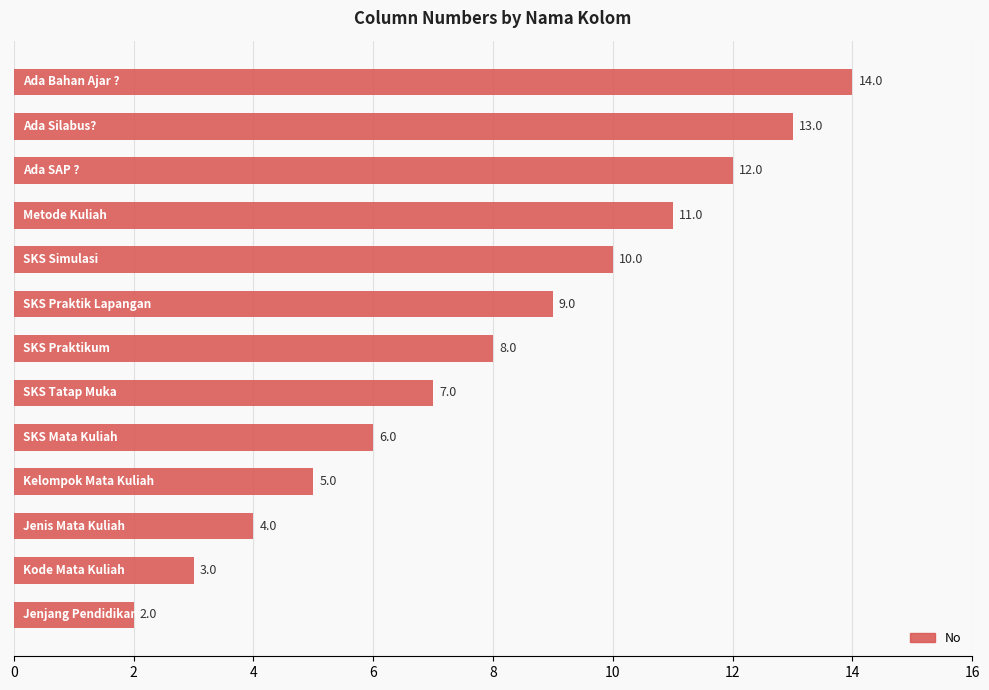

What is the greatest value displayed?

14